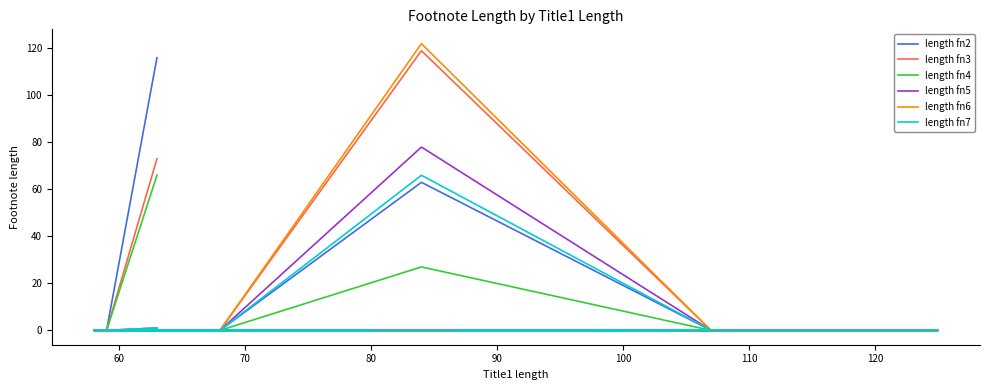

Count the number of categories in the chart.

15